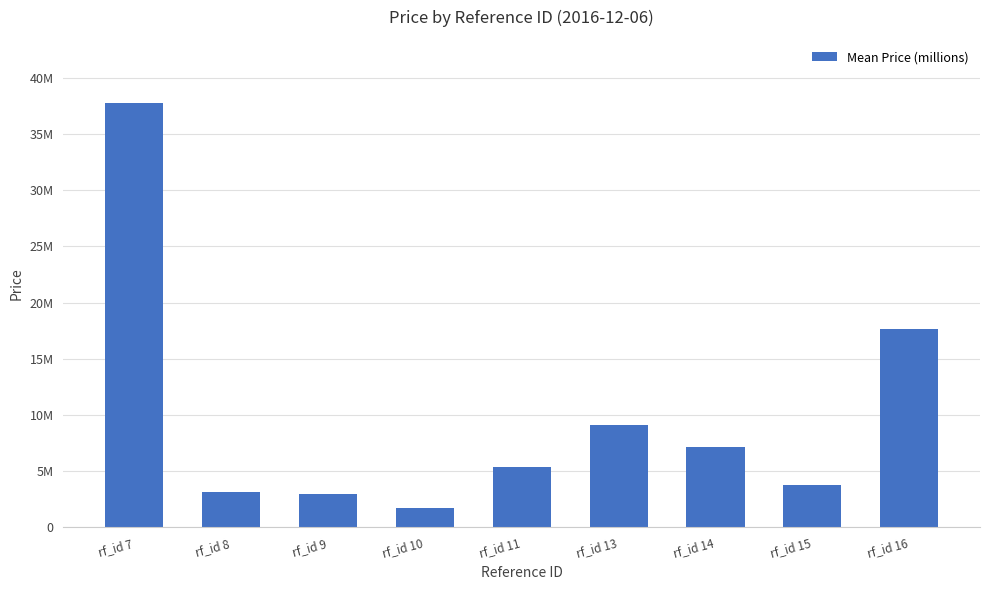

What is the ratio of the value at rf_id 11 to the value at rf_id 9?

1.8